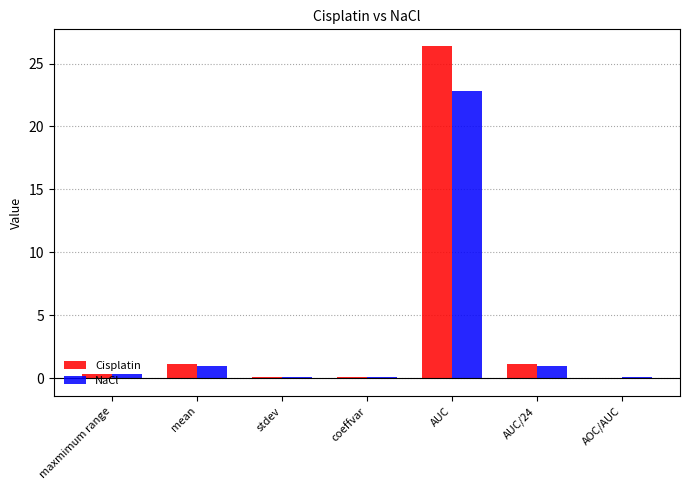

Does the chart contain stacked bars?

No